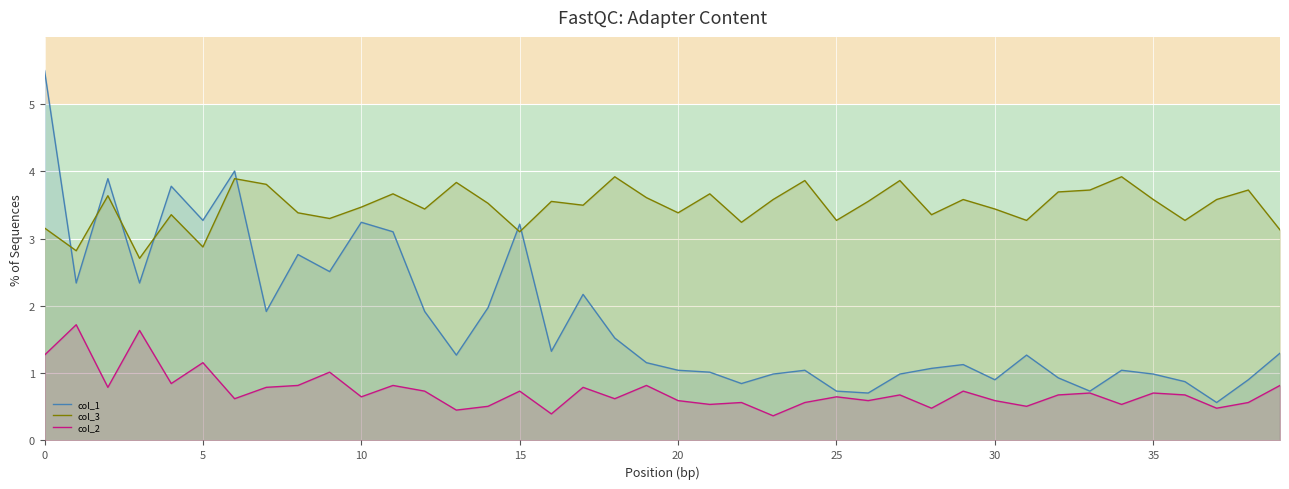

What is the label of the 12th point from the right?

28